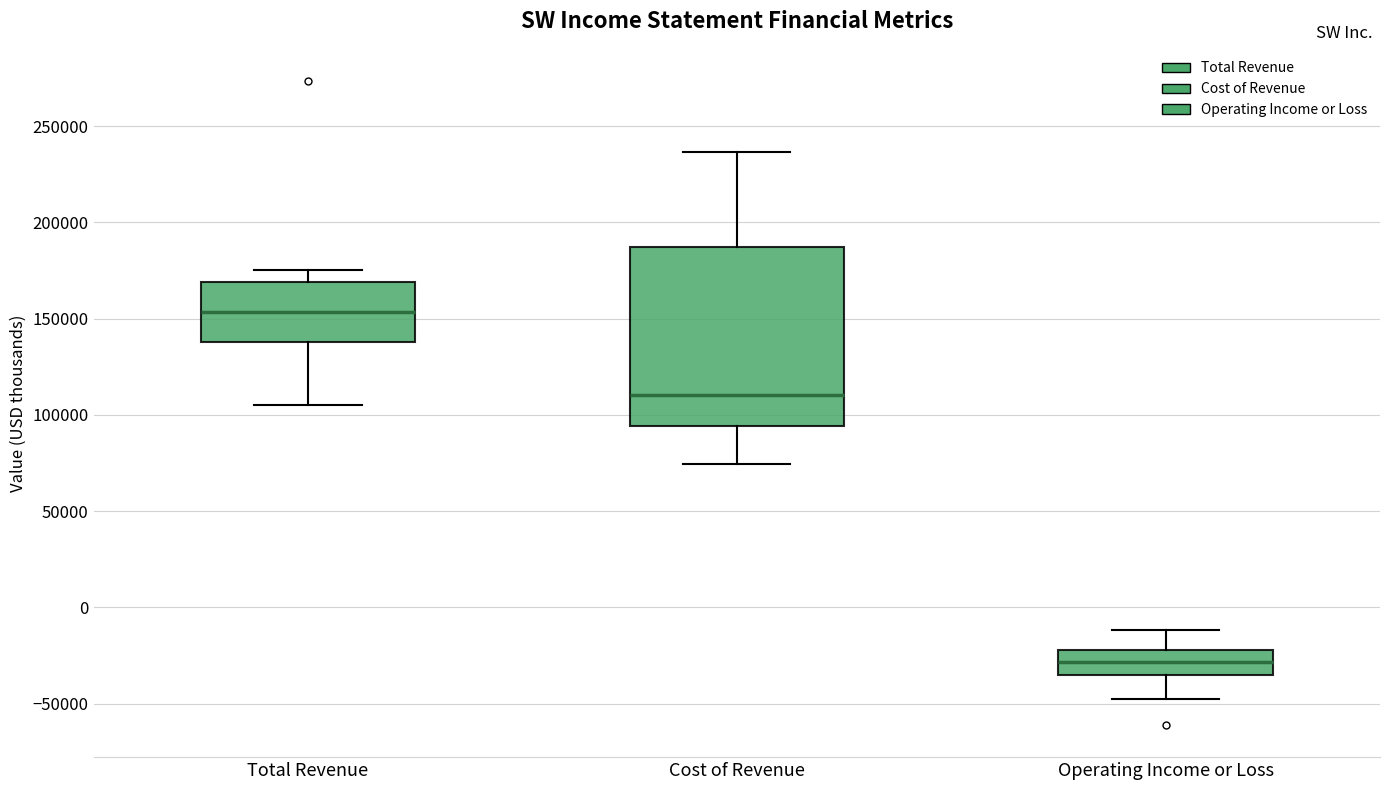

Where does the upper whisker of the box for Cost of Revenue end on the y-axis? The values are not printed on the chart, so give them approximately, as read against the axis.

235000